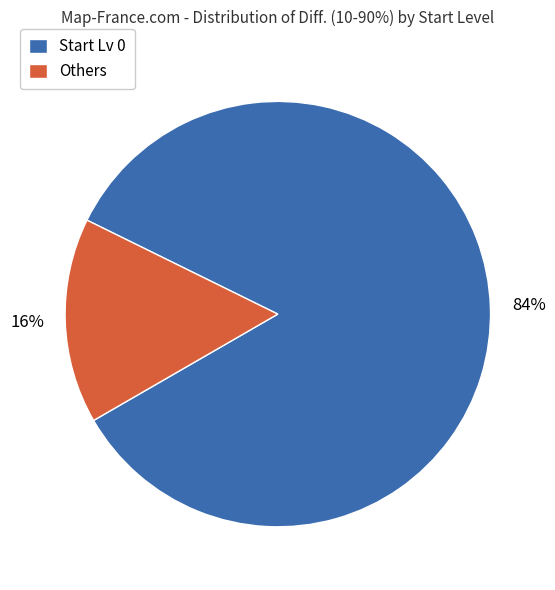

To the nearest percent, what portion does Start Lv 0 represent?

84%